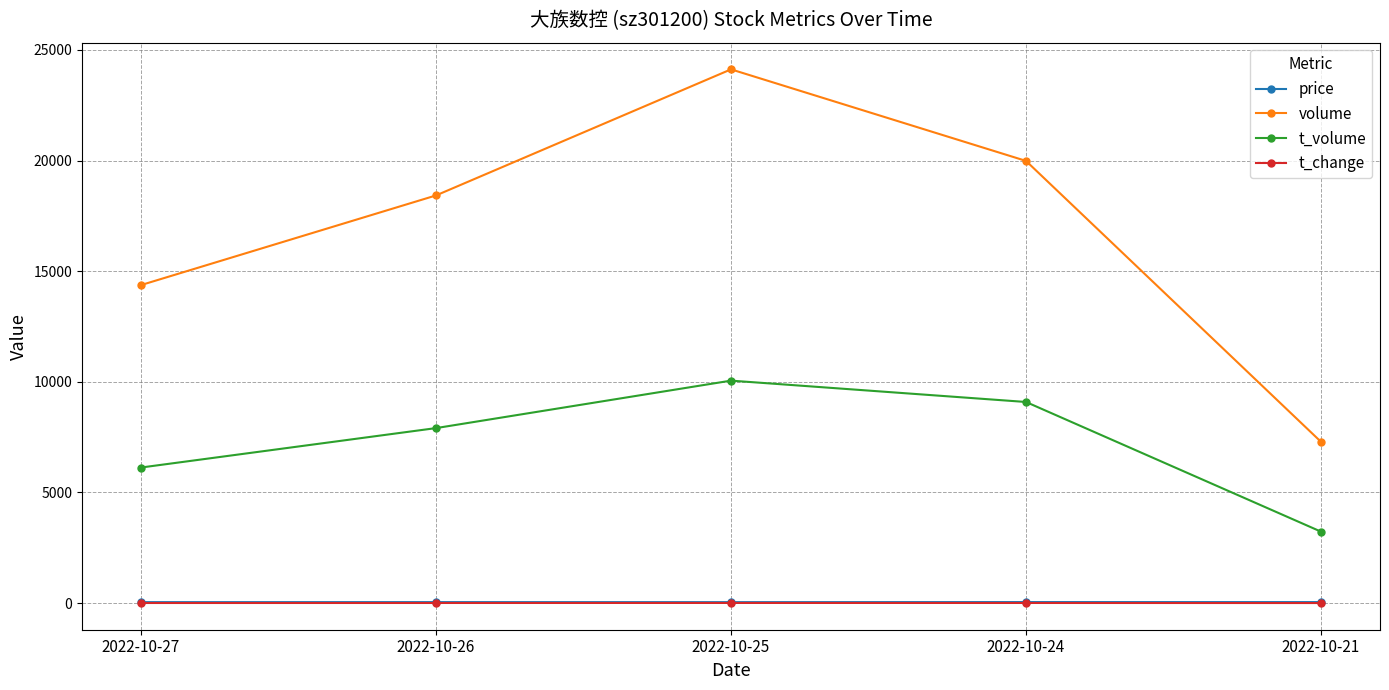

What is the value of the t_change point at the 3rd from the left?

5.7